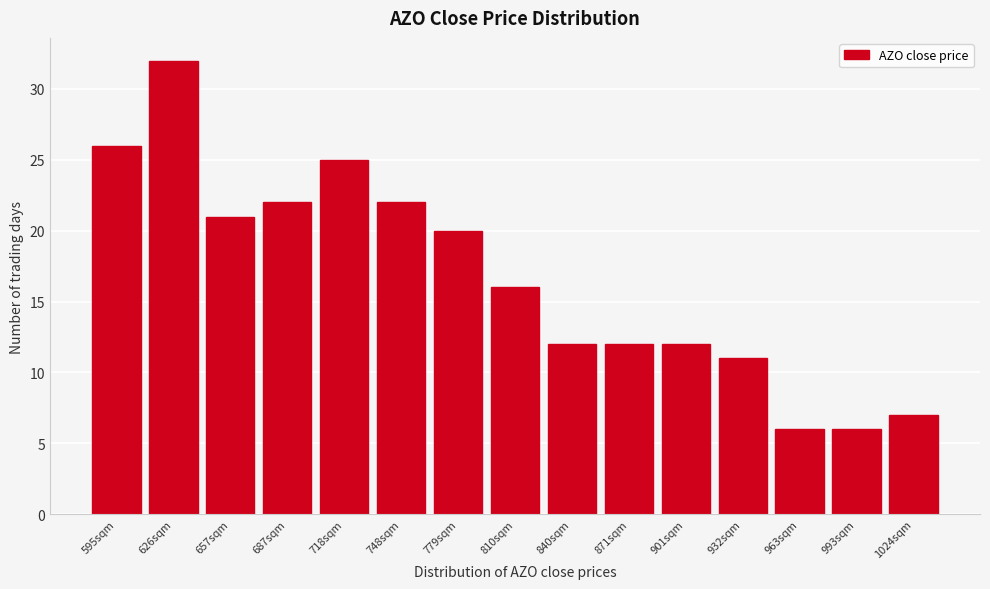

Reading left to right, transcribe all the data shown in this chart.

26	32	21	22	25	22	20	16	12	12	12	11	6	6	7